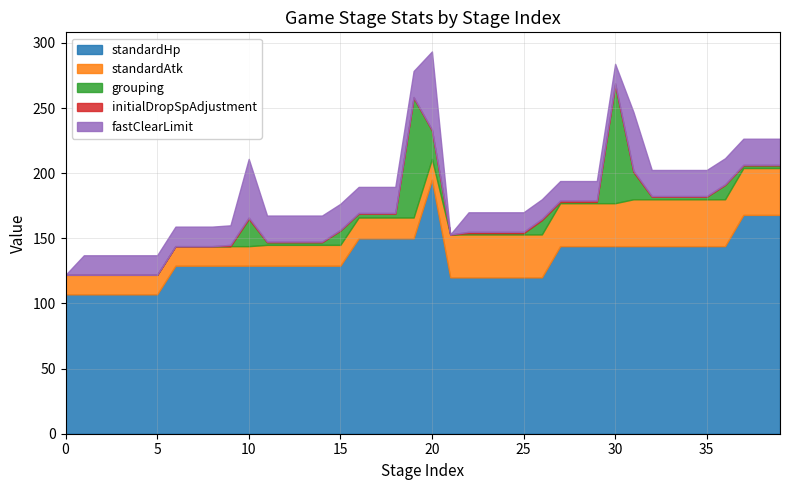

True or false: initialDropSpAdjustment has a value of 1.0 at 9.

True